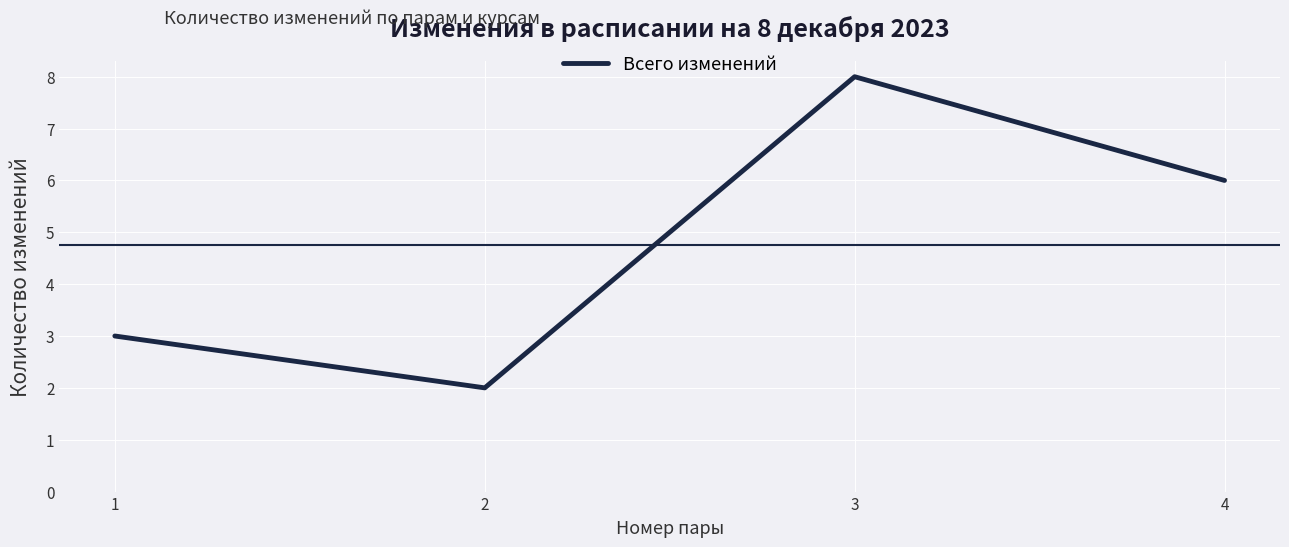

At which category does the chart reach its minimum across all series?

2